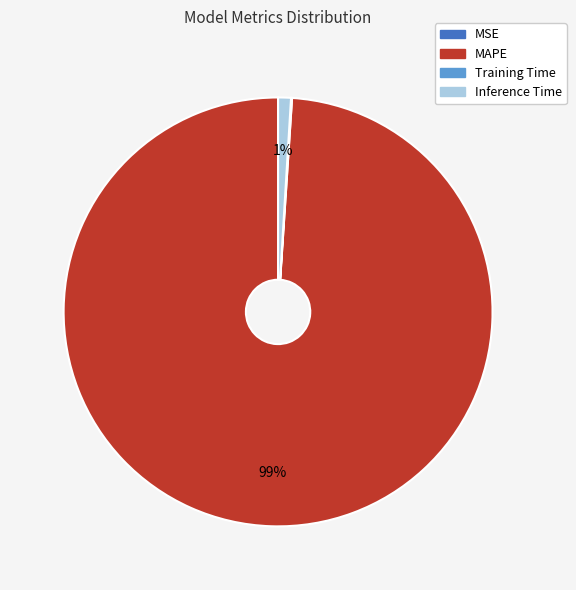

Which category has the biggest portion of the pie?

MAPE